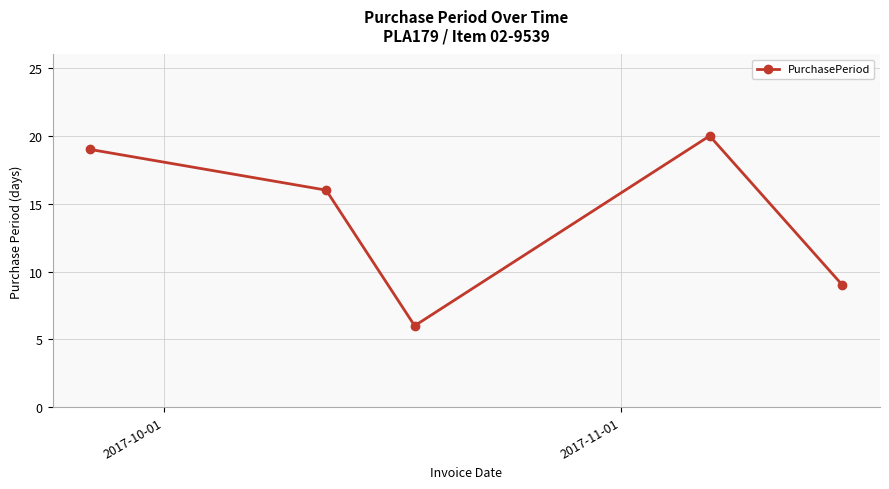

How many lines are shown in the chart?

1